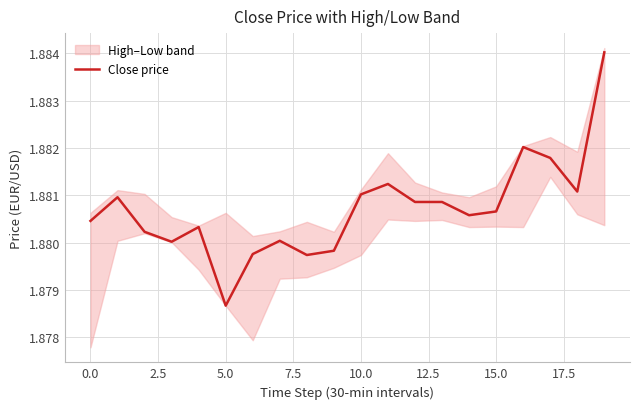

Is it true that Close price equals 3.1 at 10.0?

False